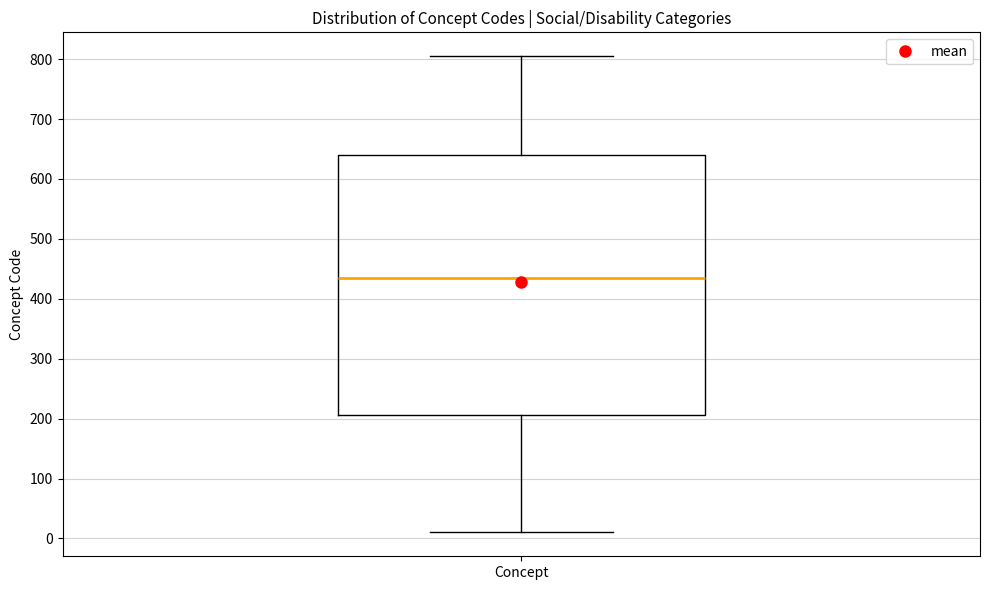

Read this box plot against the y-axis: the position of the median line, the range covered by the box, and the ends of both whiskers. The values are not printed on the chart, so give them approximately, as read against the axis.

median 440, box 210 to 640, whiskers 10 to 810